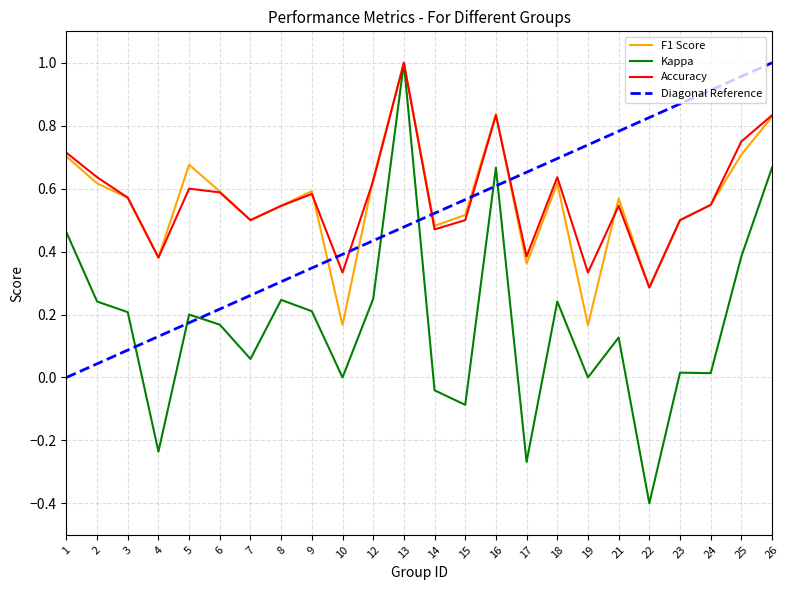

Is it true that Accuracy equals 0.6 at 10?

False